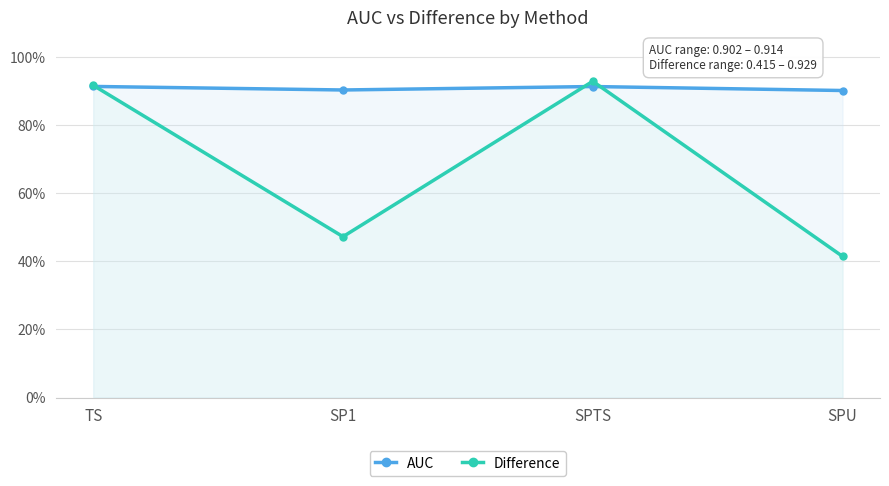

Reading right to left, what are all the values shown in this chart?

AUC: SPU=0.9	SPTS=0.9	SP1=0.9	TS=0.9
Difference: SPU=0.4	SPTS=0.9	SP1=0.5	TS=0.9